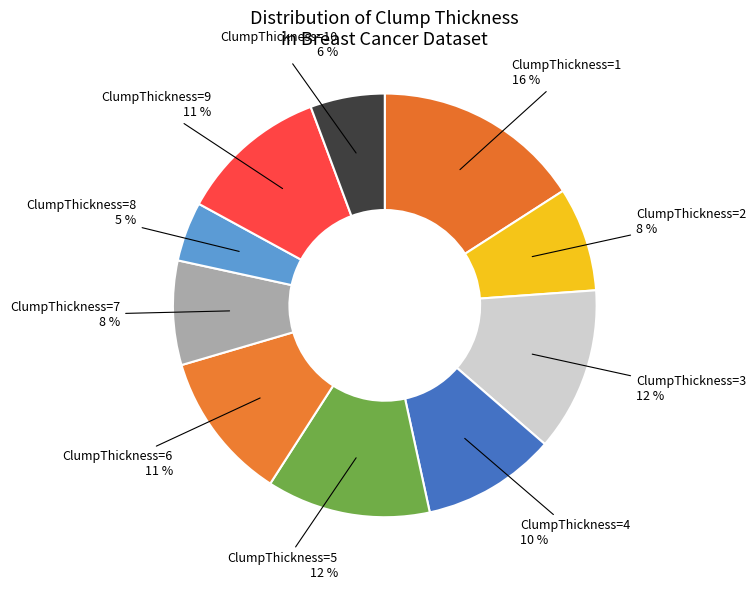

Which slice is the smallest?

8